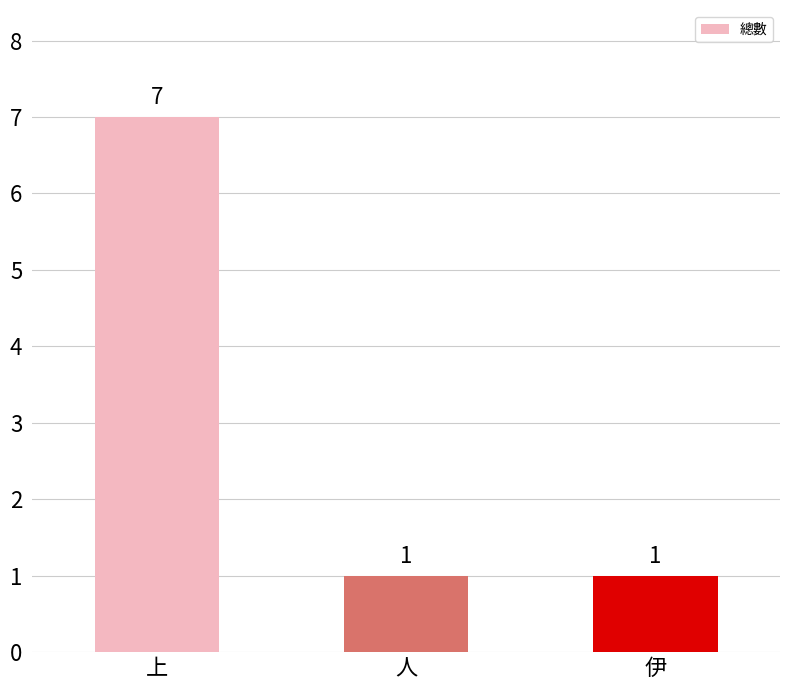

Read the value at 人.

1